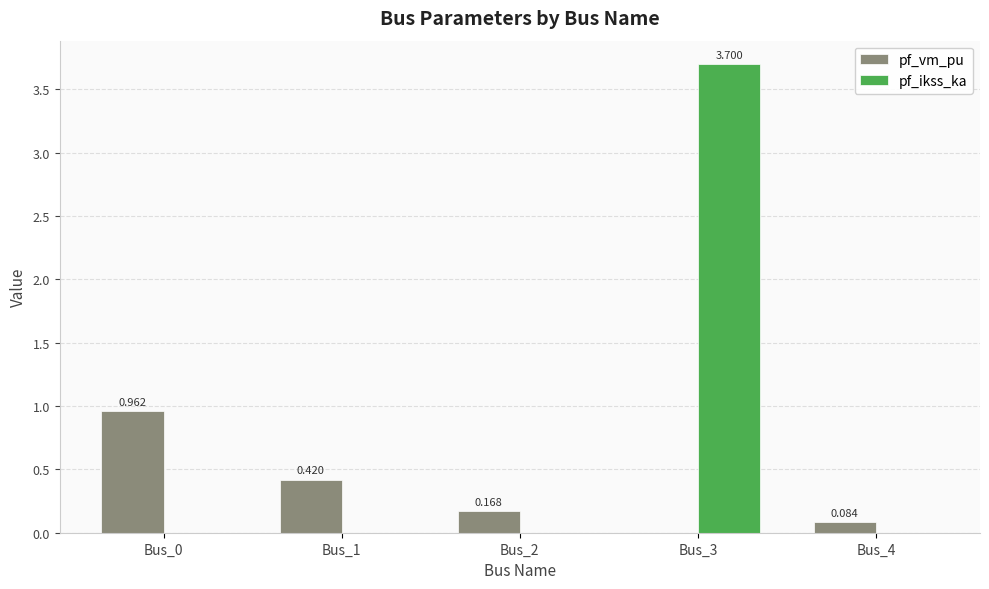

Between Bus_1 and Bus_2, which series saw the biggest shift?

pf_vm_pu